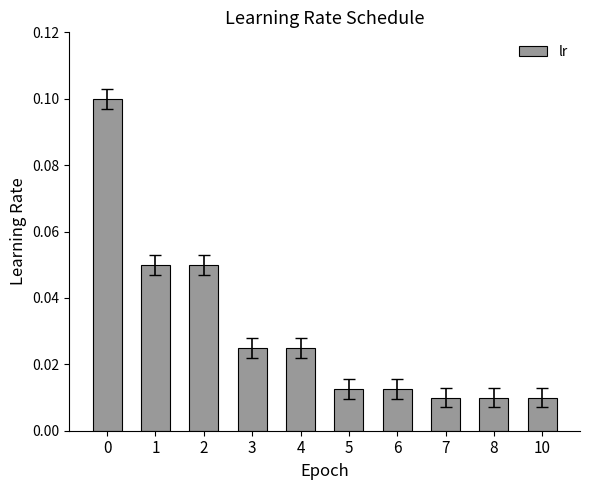

True or false: the data shows 0.1 at 1.

True